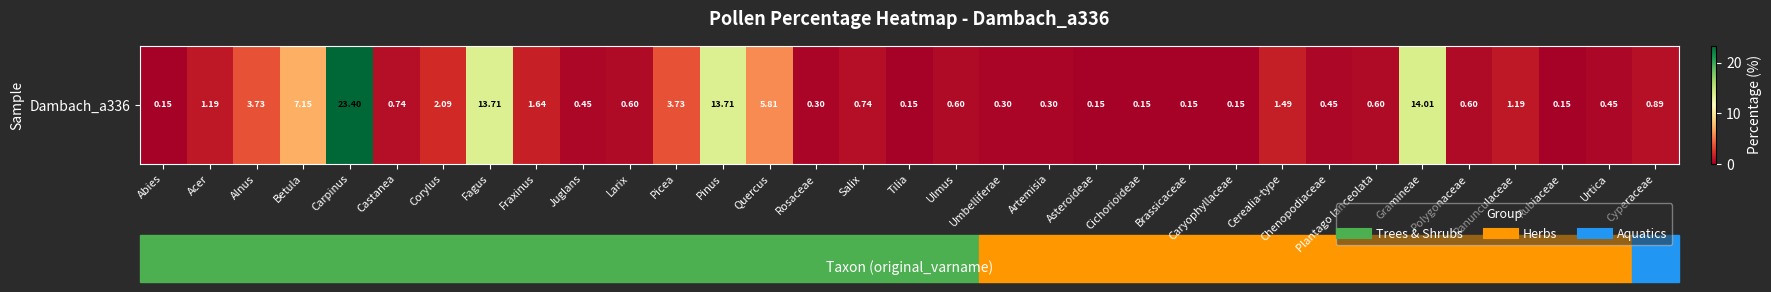

List the labels in order of value, largest first.

Carpinus, Gramineae, Fagus, Pinus, Betula, Quercus, Alnus, Picea, Corylus, Fraxinus, Cerealia-type, Acer, Ranunculaceae, Cyperaceae, Castanea, Salix, Larix, Ulmus, Plantago lanceolata, Polygonaceae, Juglans, Chenopodiaceae, Urtica, Rosaceae, Umbelliferae, Artemisia, Abies, Tilia, Asteroideae, Cichorioideae, Brassicaceae, Caryophyllaceae, Rubiaceae